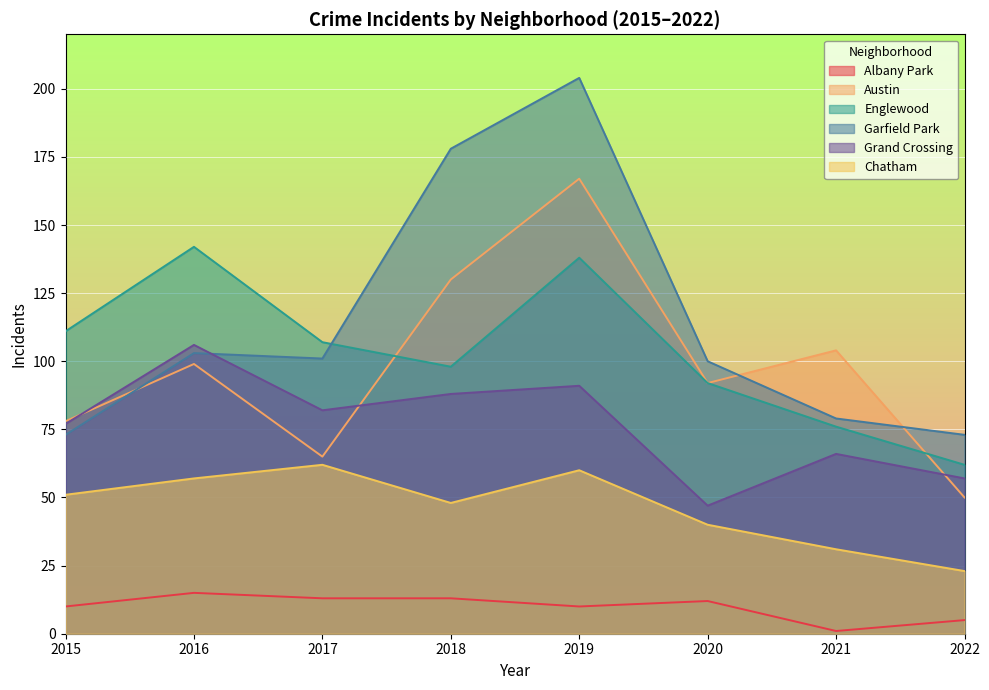

At how many categories does at least one series exceed 4?

8